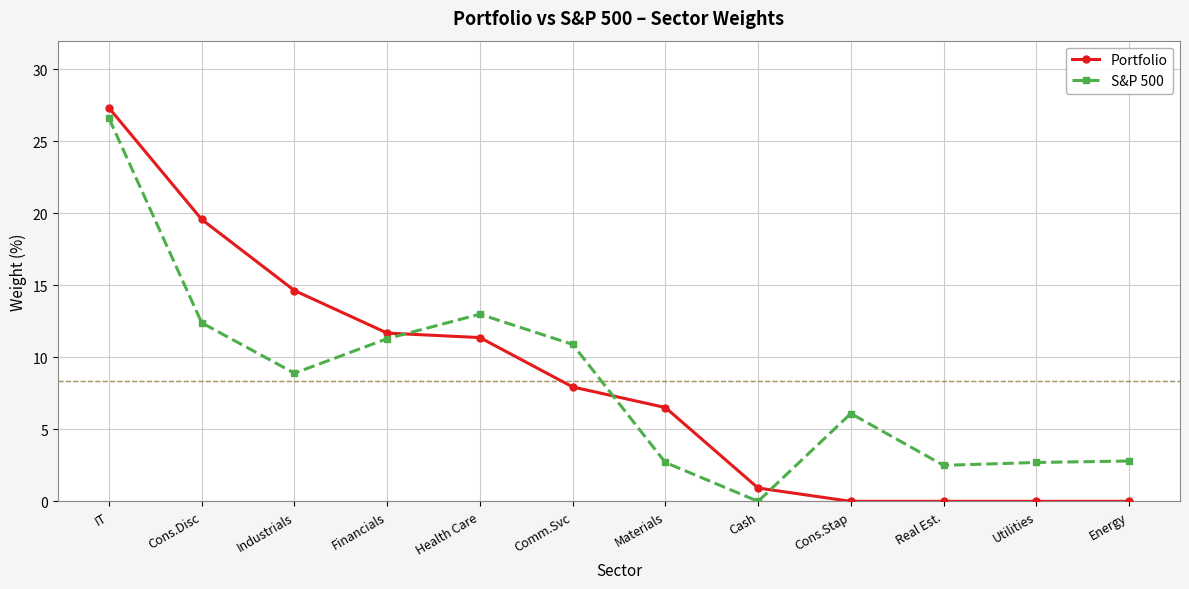

Read the S&P 500 value at Cons.Stap.

6.1